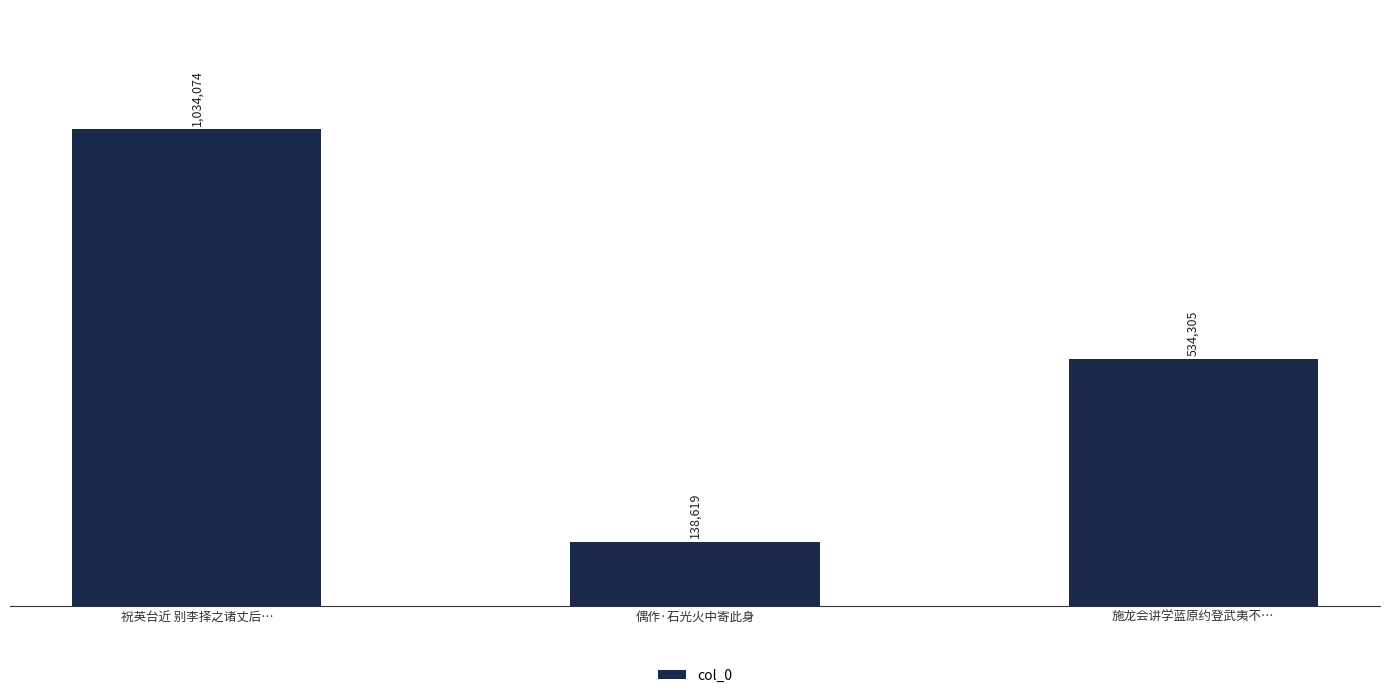

The value at 偶作·石光火中寄此身 is 138619. True or false?

True